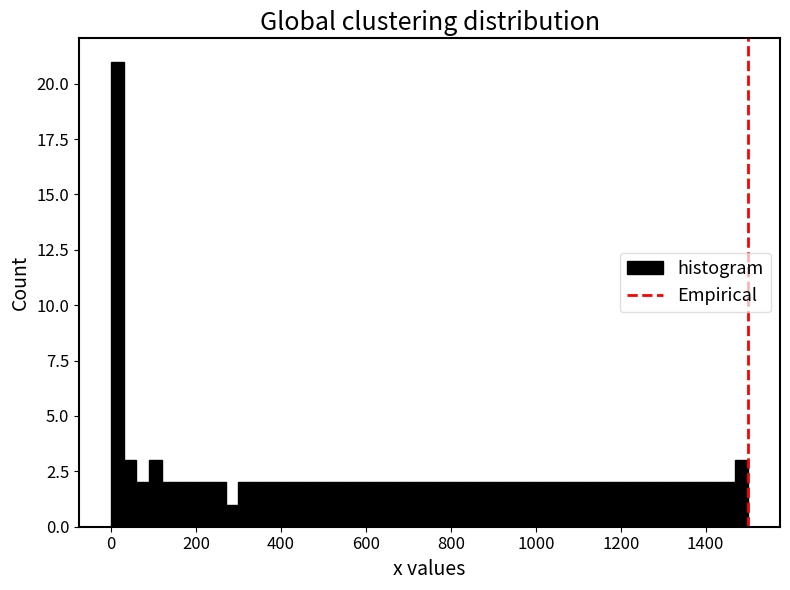

Read against the x-axis, roughly where is the centre of the tallest bar?

20